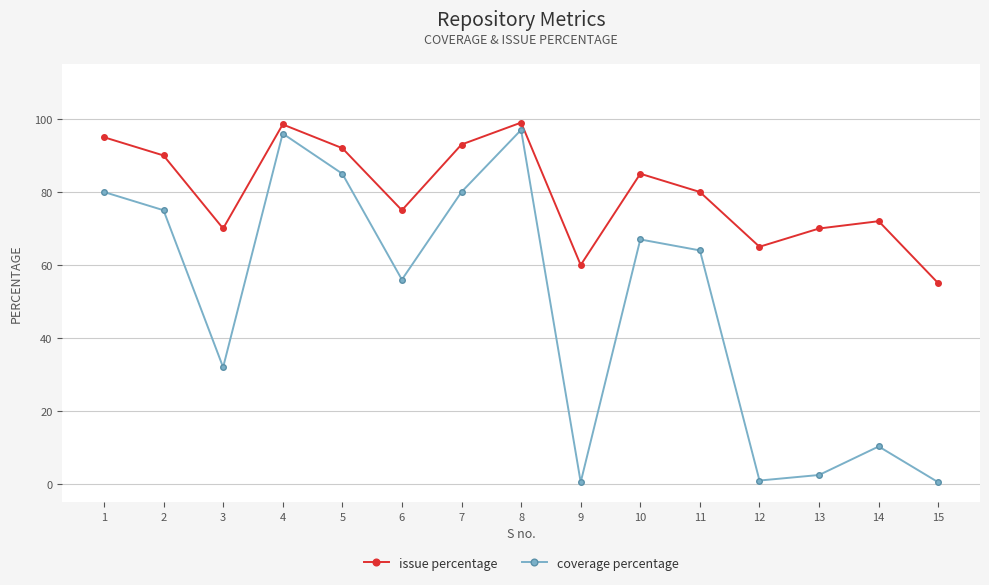

How many lines are shown in the chart?

2